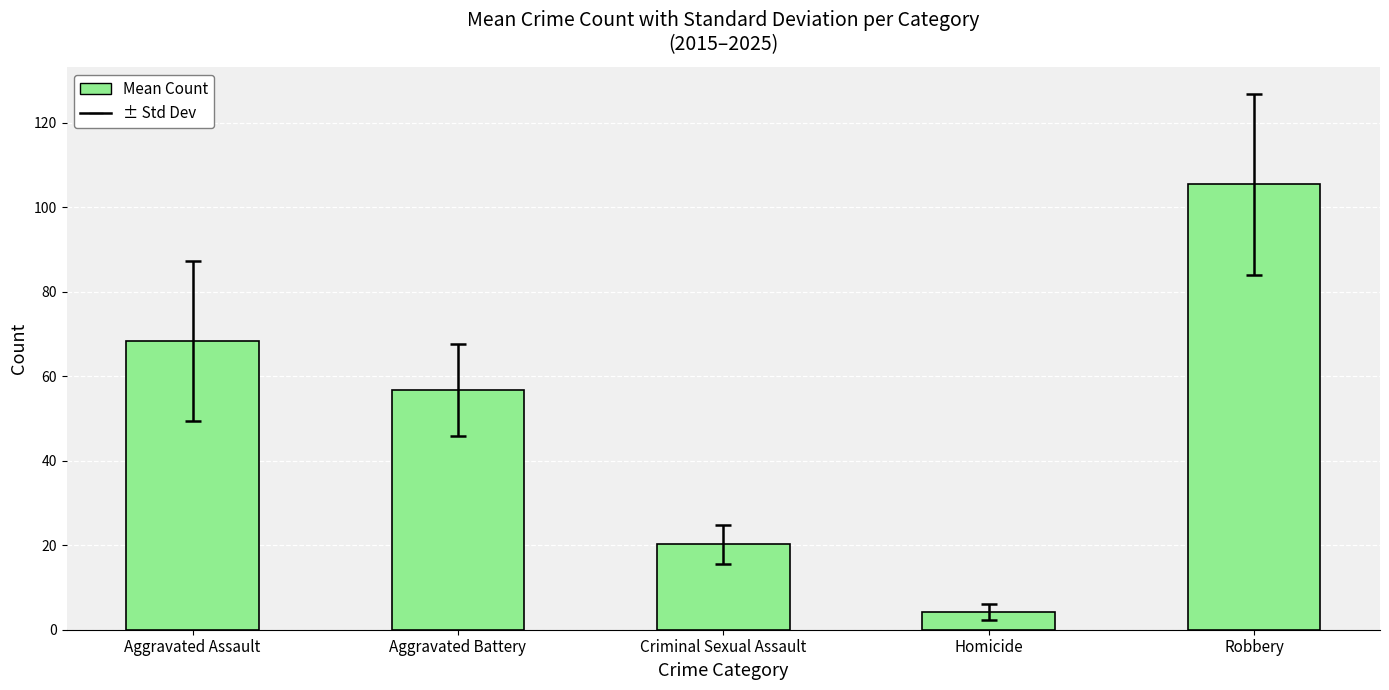

How many bars are there in total?

5